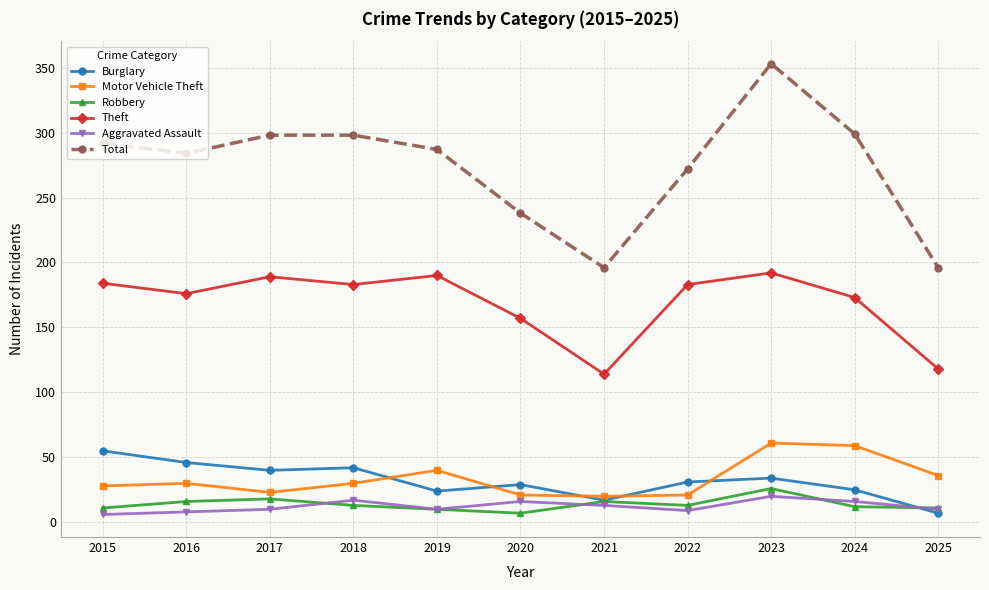

Rank the series by their maximum value, from lowest to highest.

Aggravated Assault, Robbery, Burglary, Motor Vehicle Theft, Theft, Total